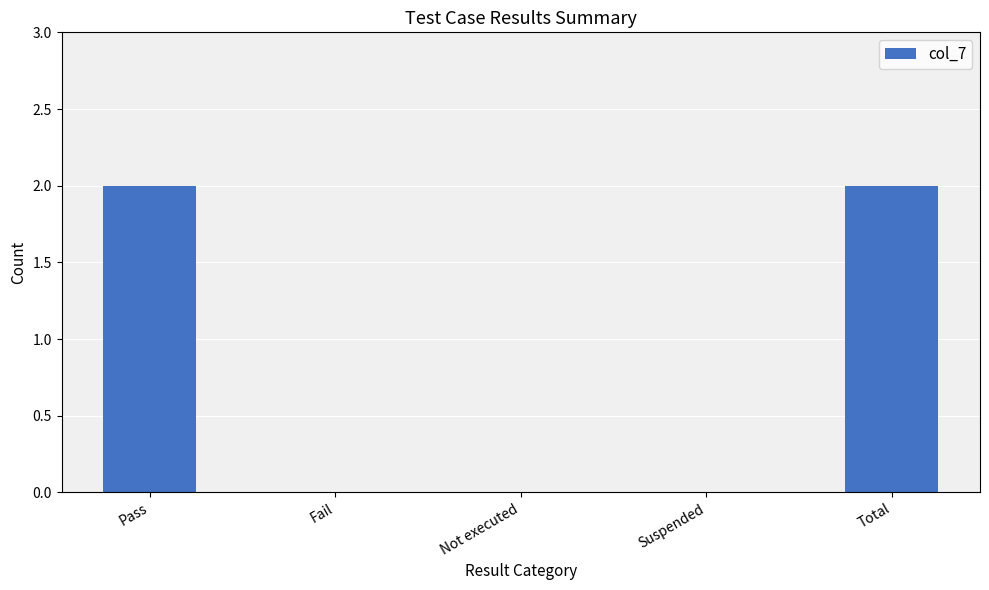

Between Suspended and Pass, which is larger?

Pass